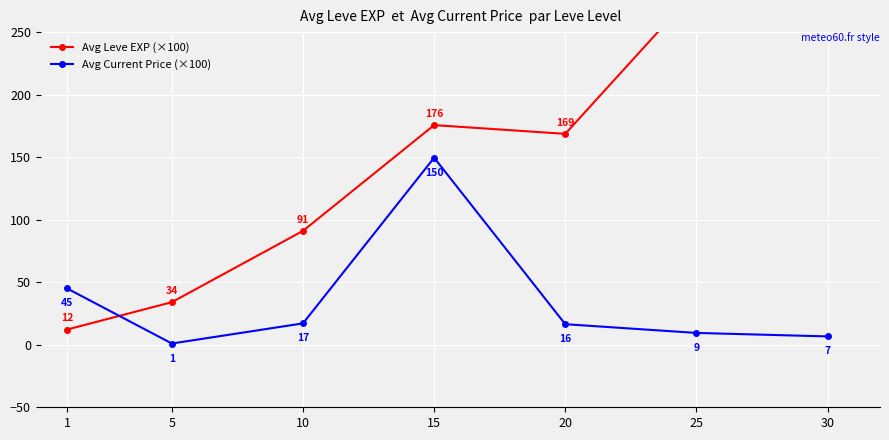

Which category has the lowest value across all series?

5